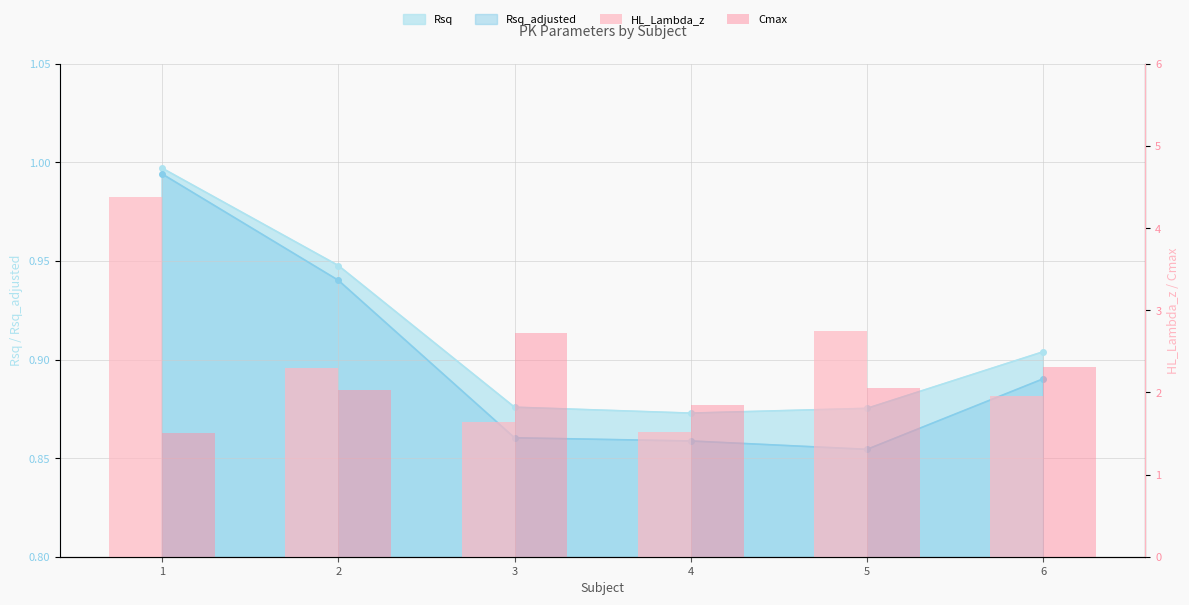

What is the minimum value shown in the chart?

1.5